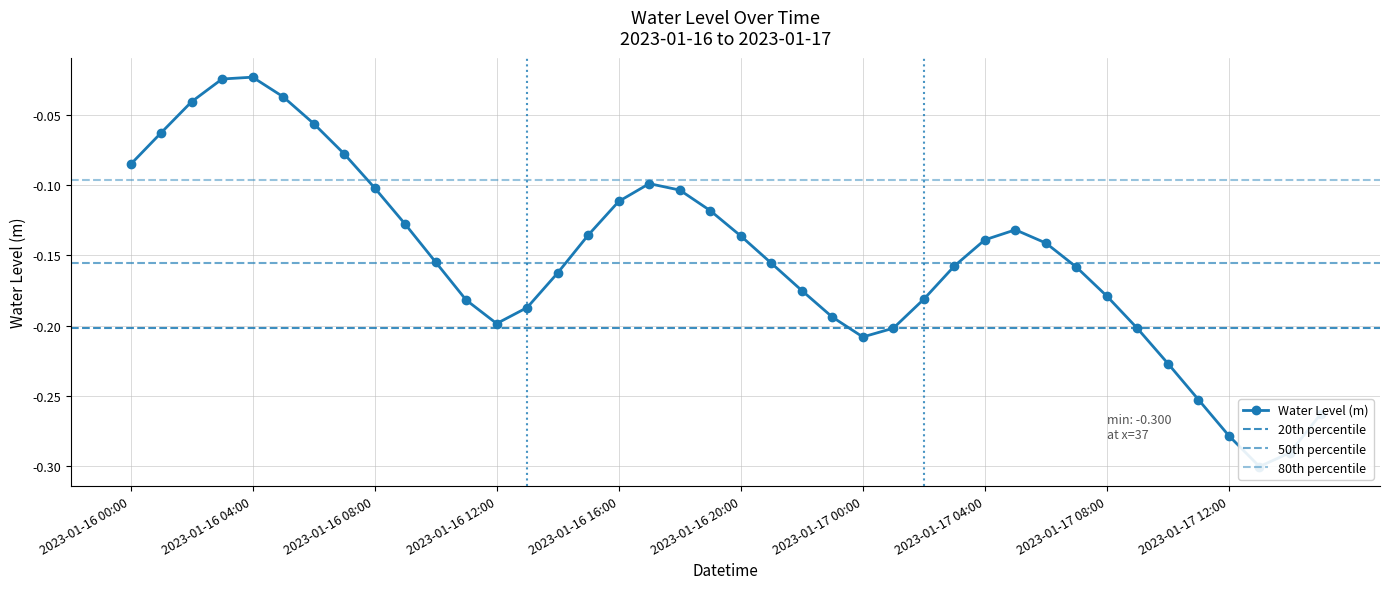

Rank the categories by value from highest to lowest.

2023-01-16 04:00, 2023-01-16 03:00, 2023-01-16 05:00, 2023-01-16 02:00, 2023-01-16 06:00, 2023-01-16 01:00, 2023-01-16 07:00, 2023-01-16 00:00, 2023-01-16 17:00, 2023-01-16 08:00, 2023-01-16 18:00, 2023-01-16 16:00, 2023-01-16 19:00, 2023-01-16 09:00, 2023-01-17 05:00, 2023-01-16 15:00, 2023-01-16 20:00, 2023-01-17 04:00, 2023-01-17 06:00, 2023-01-16 10:00, 2023-01-16 21:00, 2023-01-17 03:00, 2023-01-17 07:00, 2023-01-16 14:00, 2023-01-16 22:00, 2023-01-17 08:00, 2023-01-17 02:00, 2023-01-16 11:00, 2023-01-16 13:00, 2023-01-16 23:00, 2023-01-16 12:00, 2023-01-17 01:00, 2023-01-17 09:00, 2023-01-17 00:00, 2023-01-17 10:00, 2023-01-17 11:00, 2023-01-17 15:00, 2023-01-17 12:00, 2023-01-17 14:00, 2023-01-17 13:00